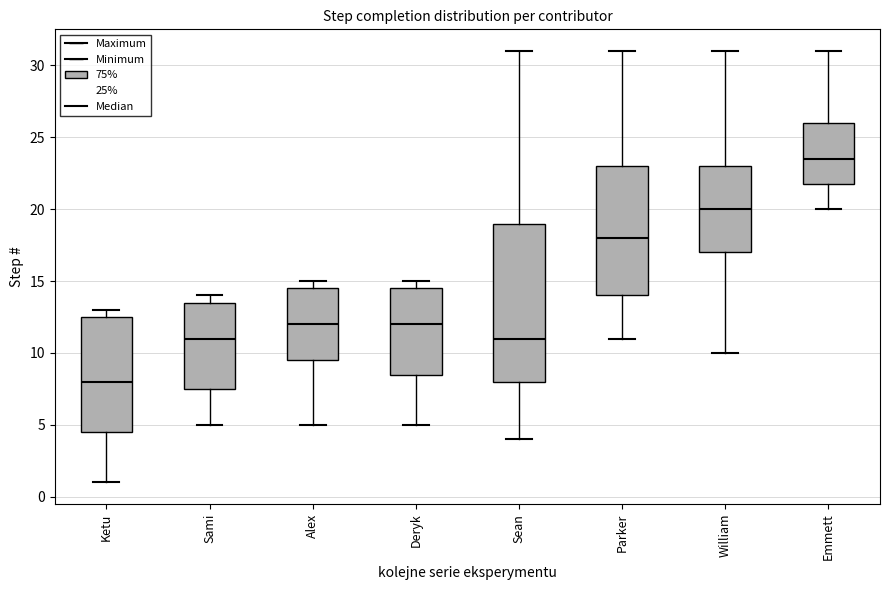

Which box's median line is the lowest?

Ketu